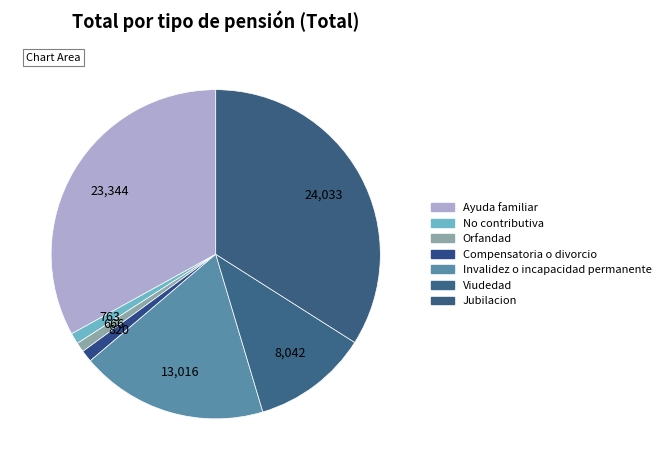

How many slices are in this pie chart?

7